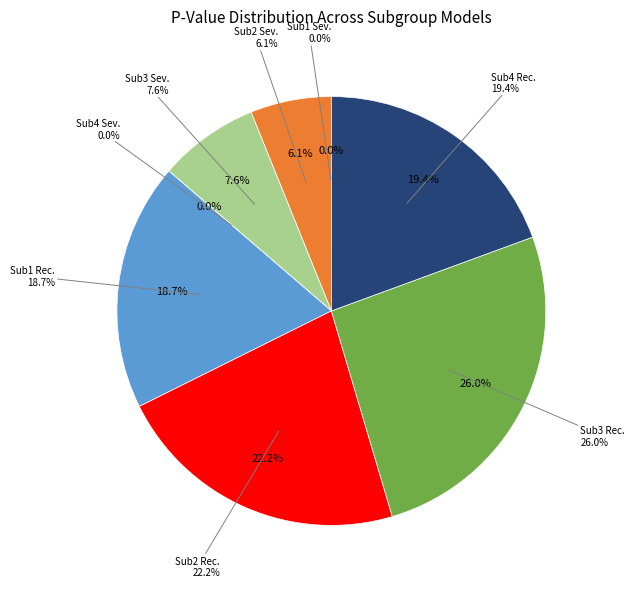

How many segments does this pie chart have?

8